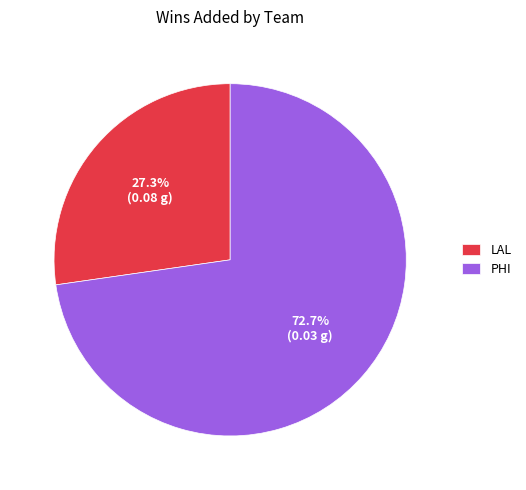

Which has a higher value, LAL or PHI?

PHI